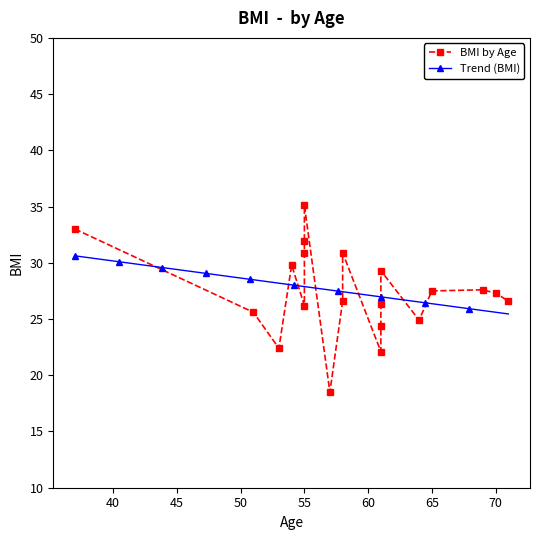

What is the sum of the values at 61 and 55?

55.3